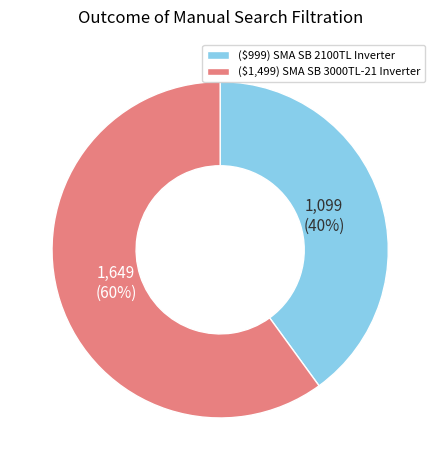

To the nearest percent, what is the difference between the largest and smallest slice percentages?

20%